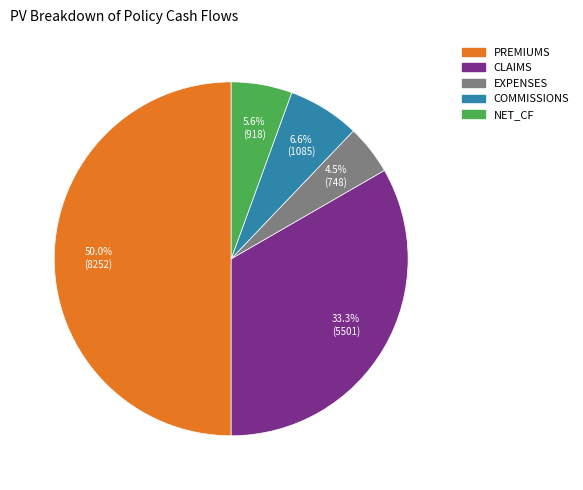

How many segments does this pie chart have?

5